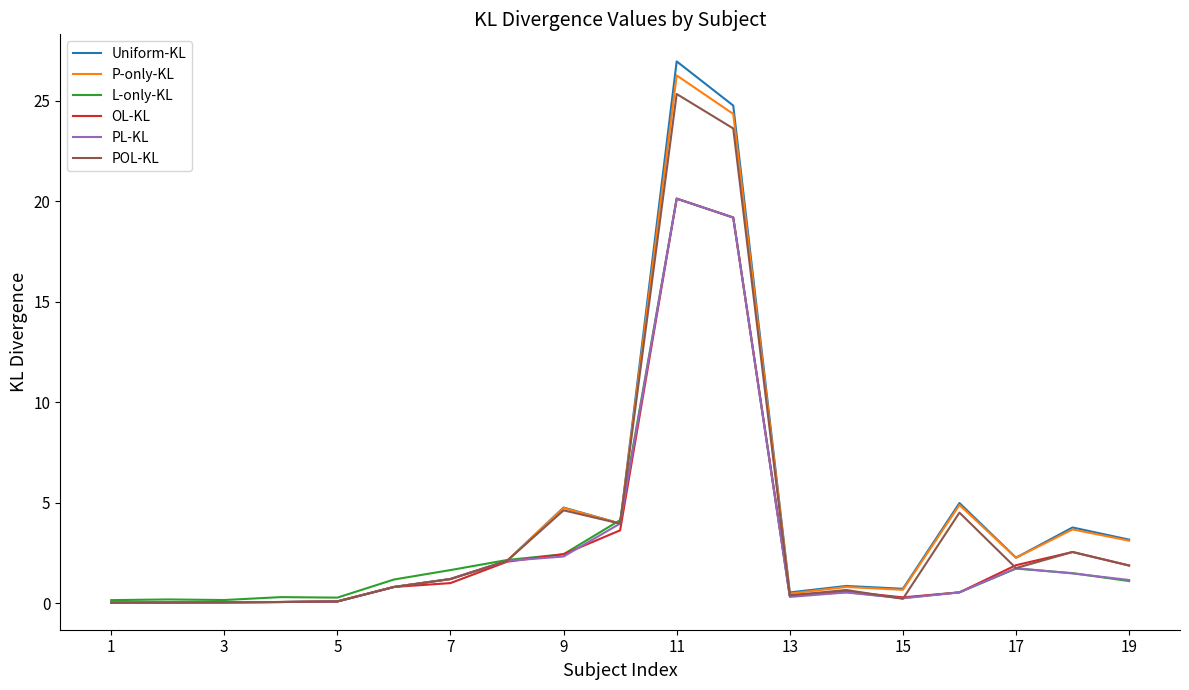

What is the highest value of the P-only-KL series?

26.3